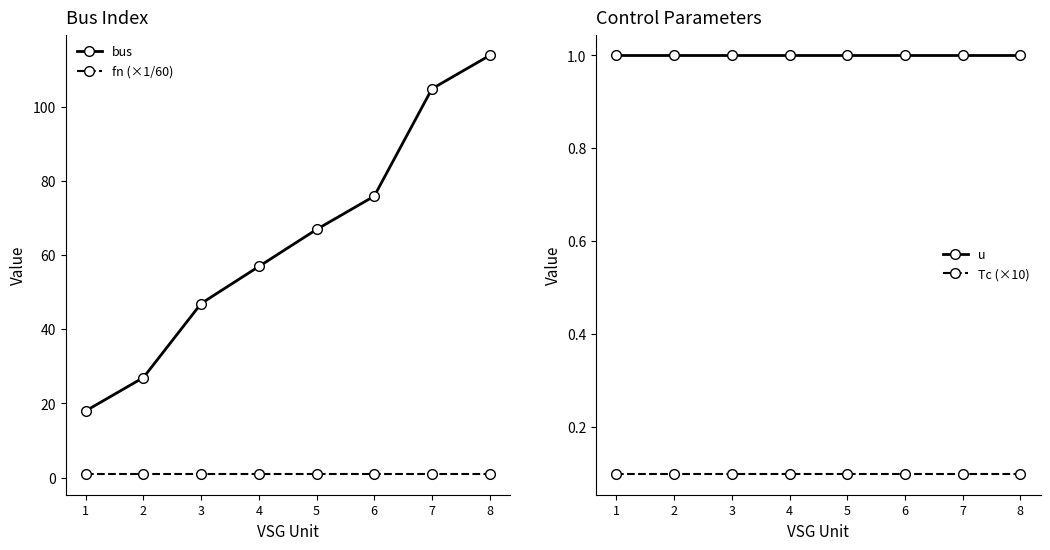

What are all the series names shown in the legend?

bus, fn (×1/60), u, Tc (×10)